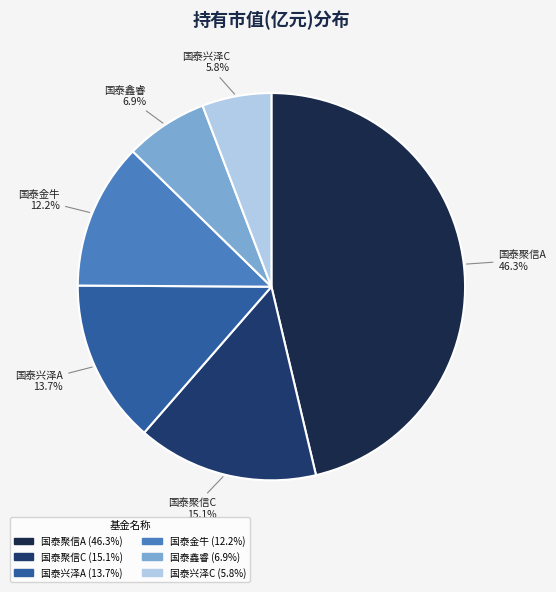

Which category has the smallest portion of the pie?

国泰兴泽优选一年持有期混合C